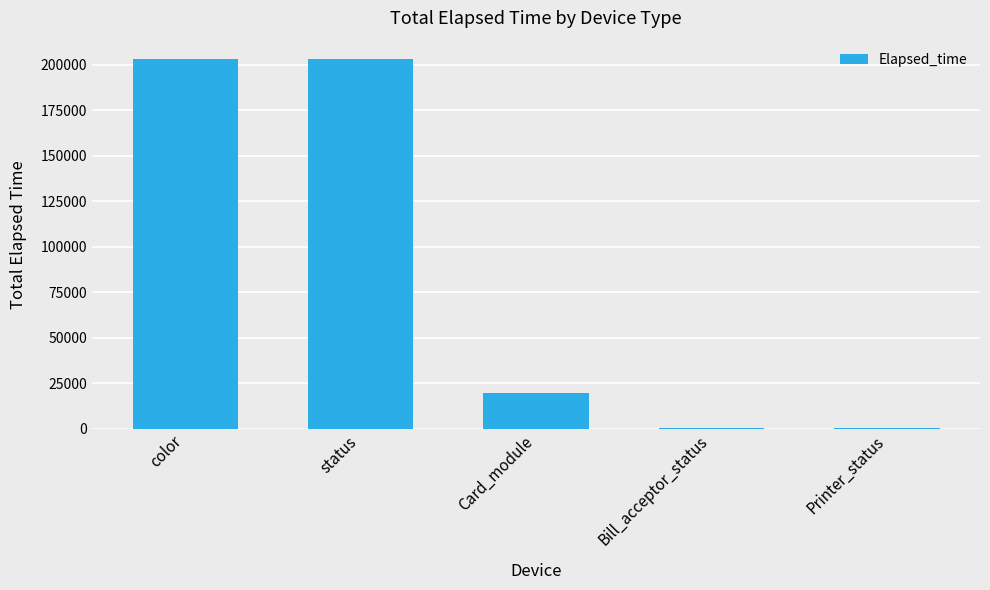

Count the number of data series in this chart.

1